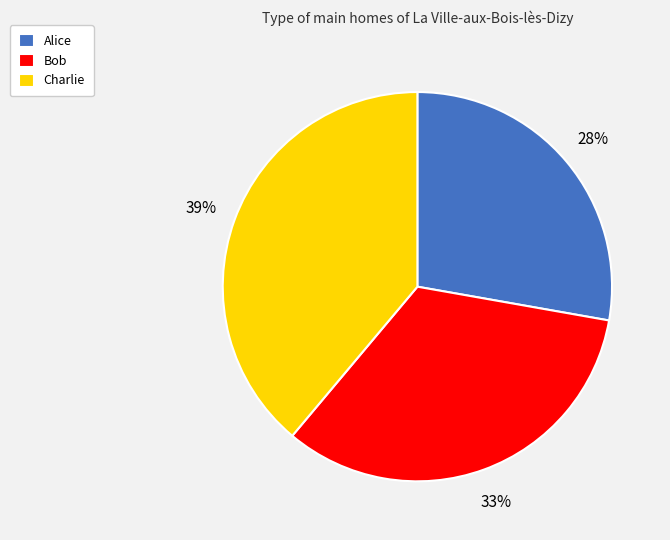

Which category has the biggest portion of the pie?

Charlie